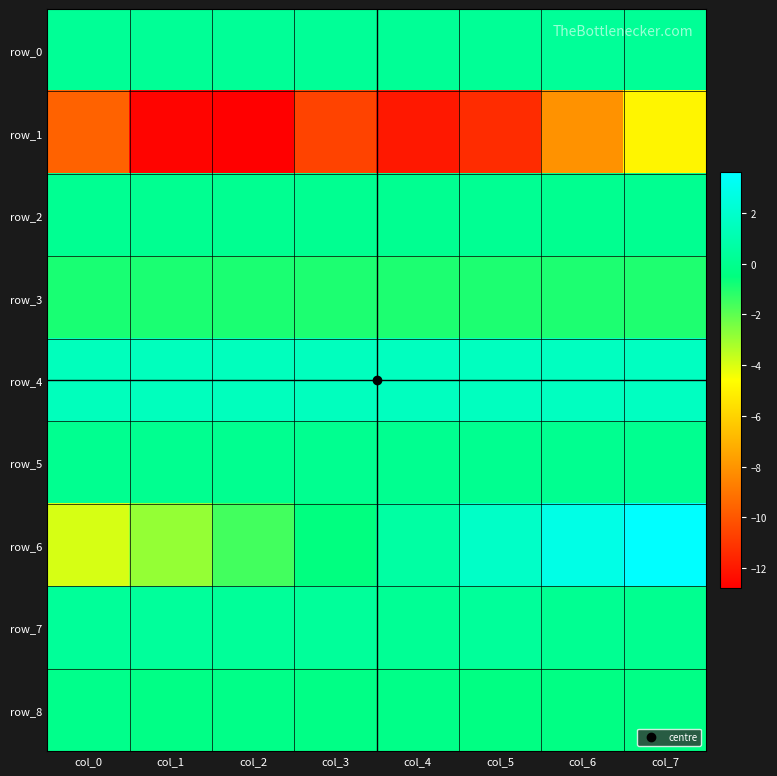

Between col_6 and col_3, which is larger?

col_6